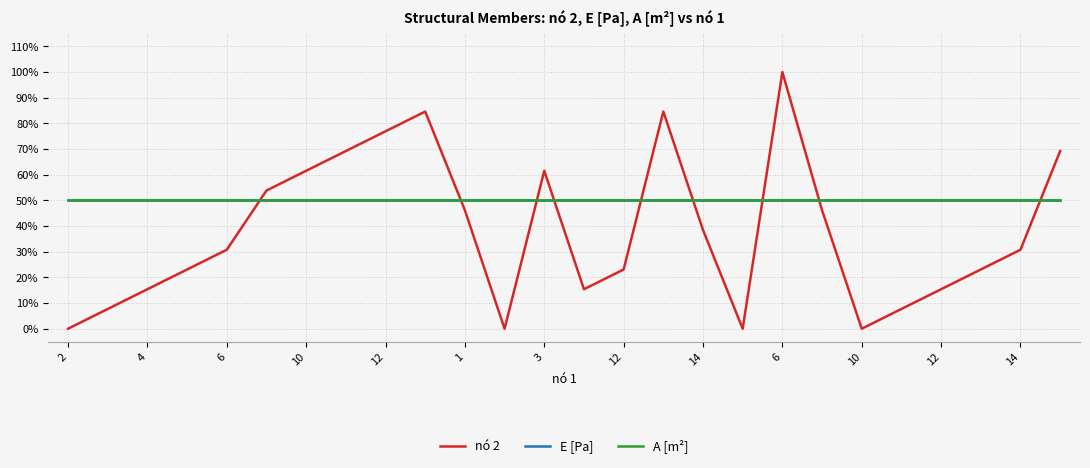

Does the chart have visible grid lines?

Yes